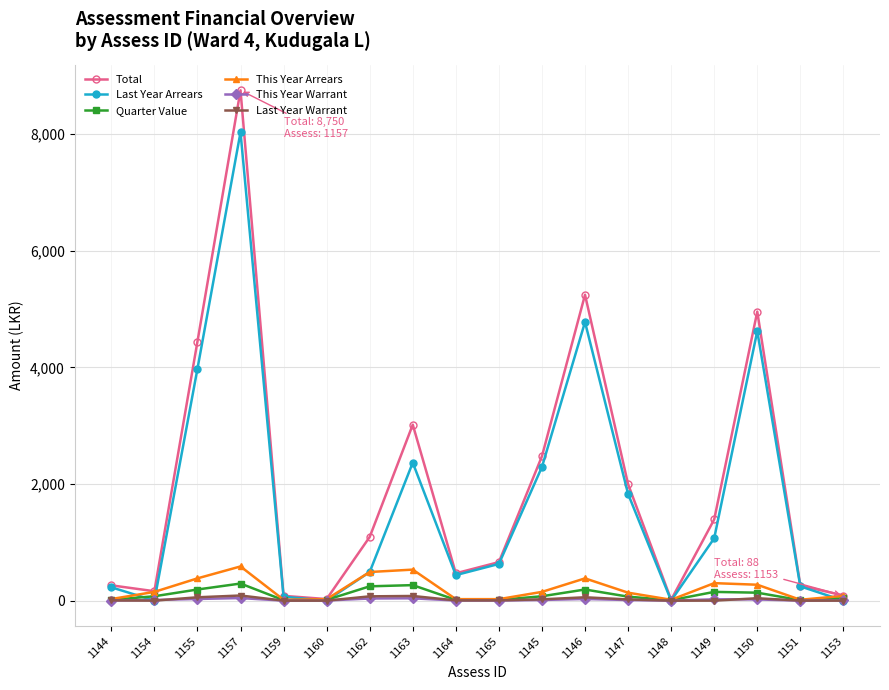

What is the difference between the second highest and second lowest values in the This Year Warrant series?

39.9